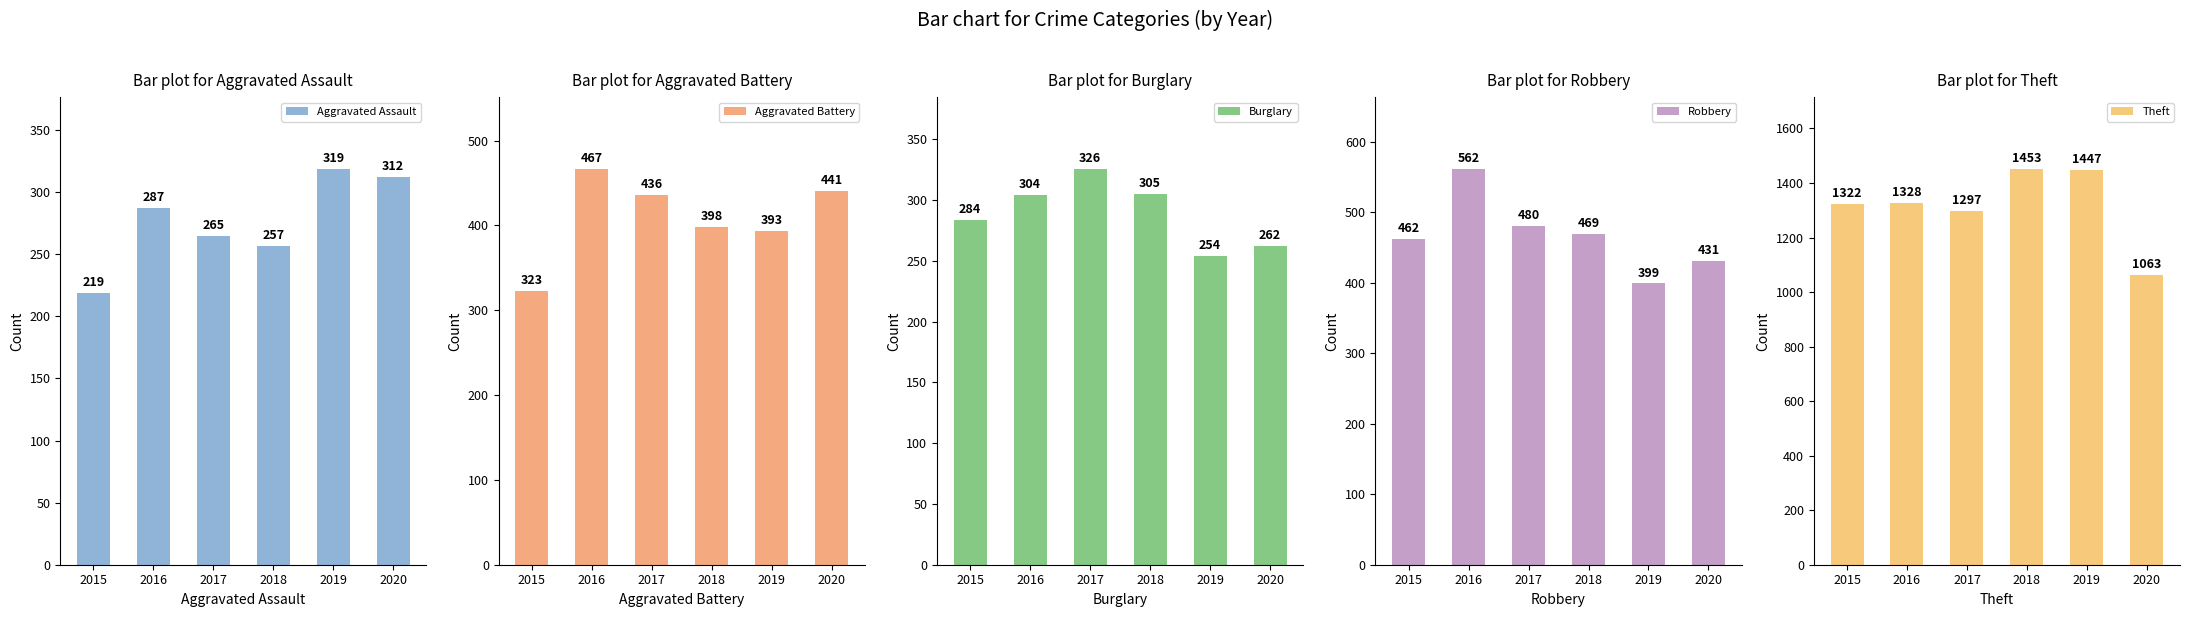

How many values in the Aggravated Assault series are below 287?

3